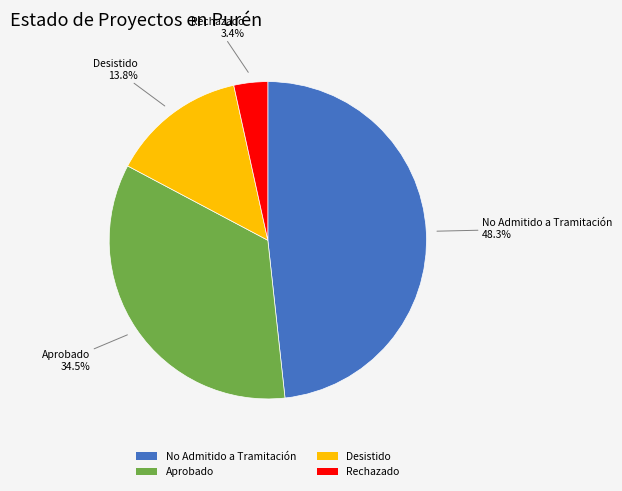

To the nearest percent, what is the average slice percentage?

25%